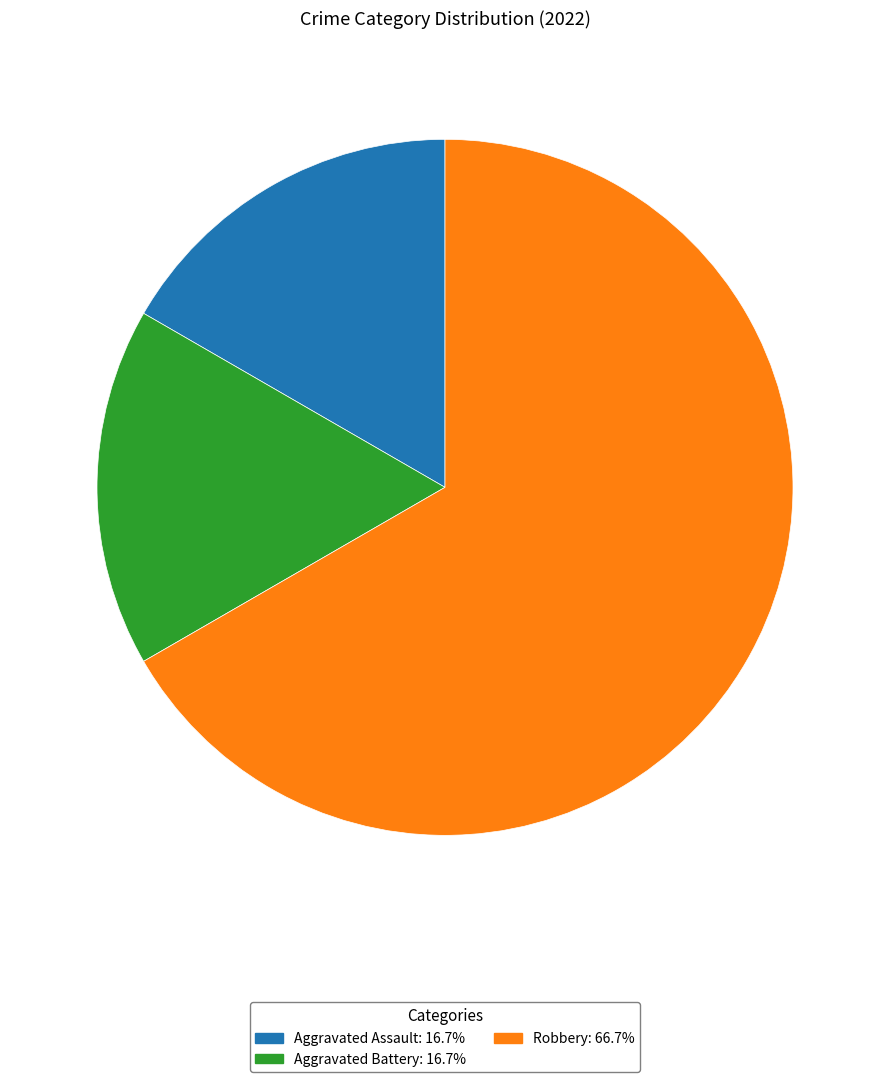

What is the ratio of the value at Robbery: 66.7% to the value at Aggravated Battery: 16.7%?

4.0